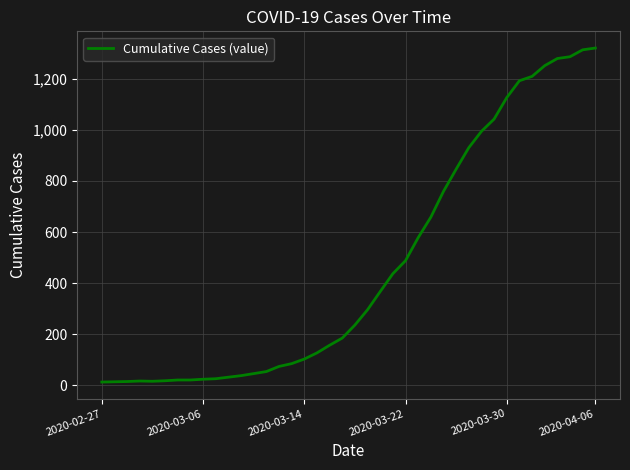

What is the greatest value displayed?

1320